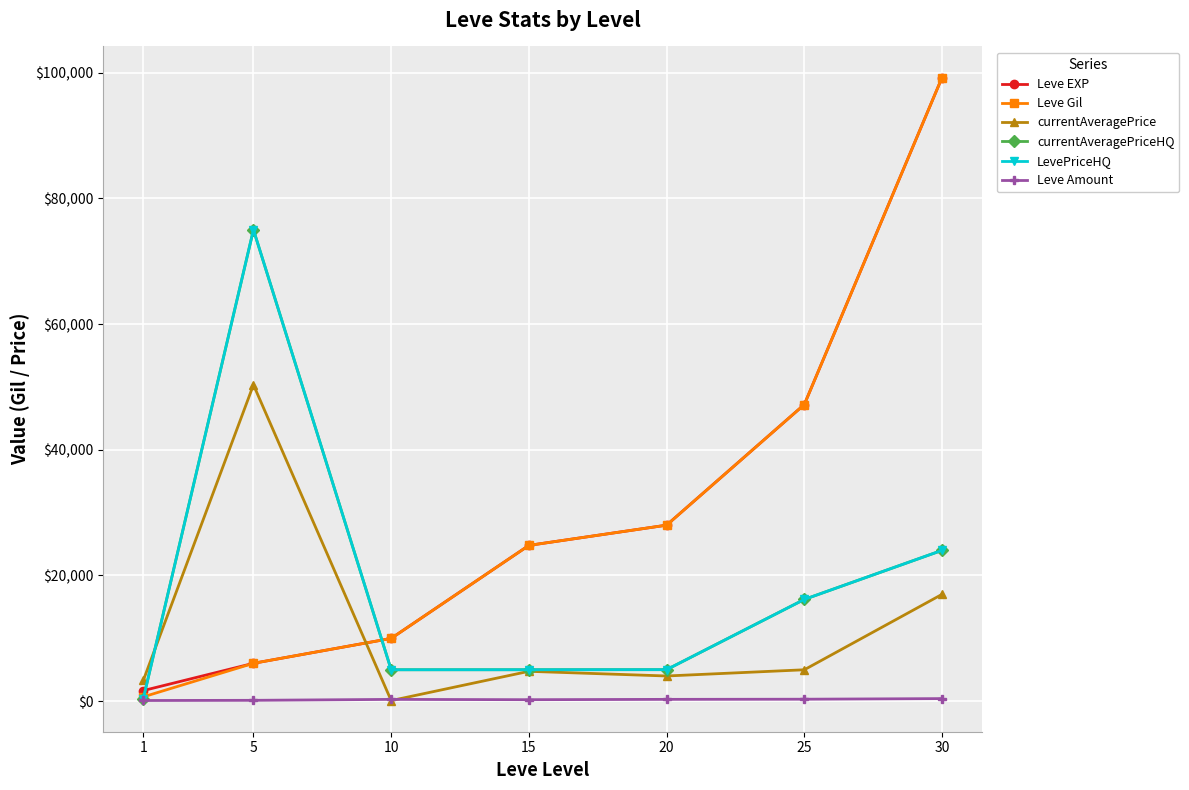

The value of LevePriceHQ at 30 is 24000. True or false?

True